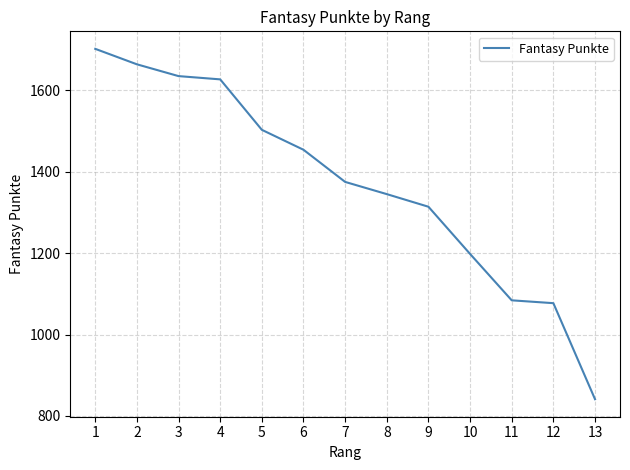

True or false: there are more than 1 points higher than both neighbors.

False